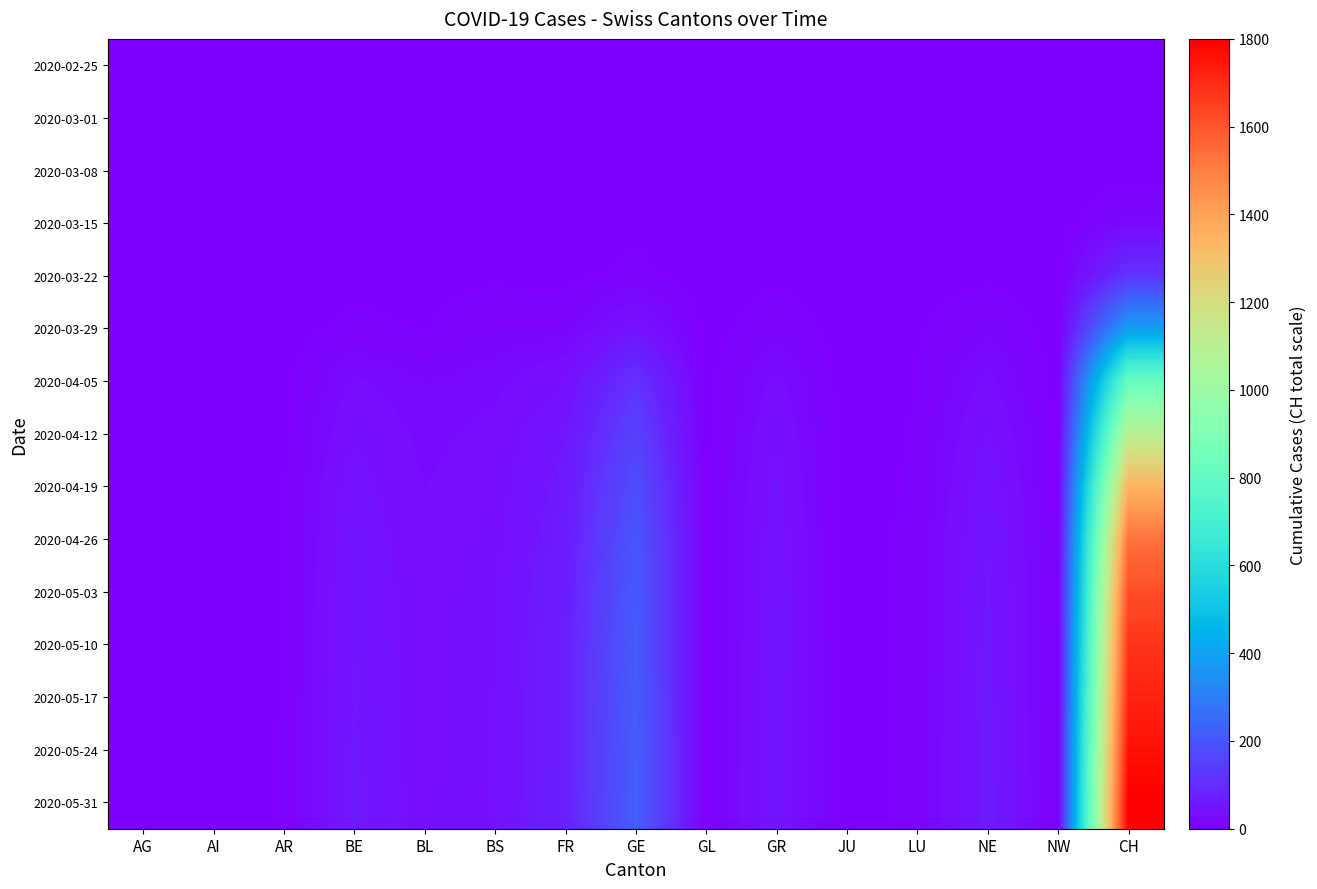

Which series has the largest total across all categories?

2020-05-31